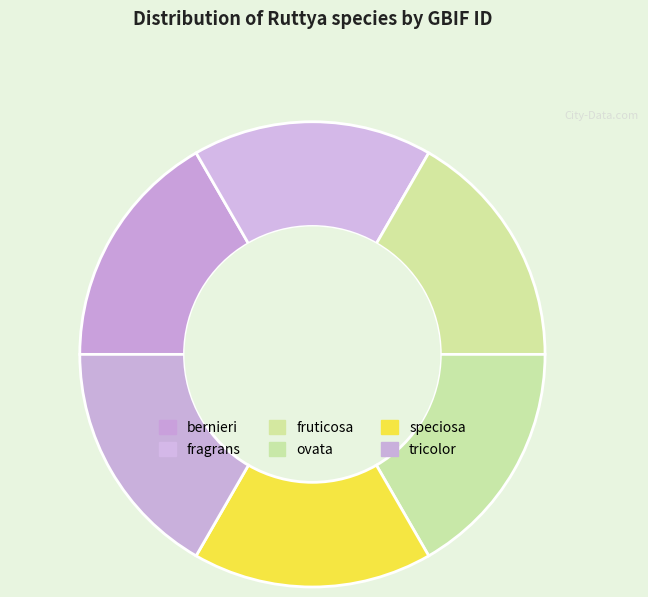

What percentage is NOT represented by bernieri?

83.3%